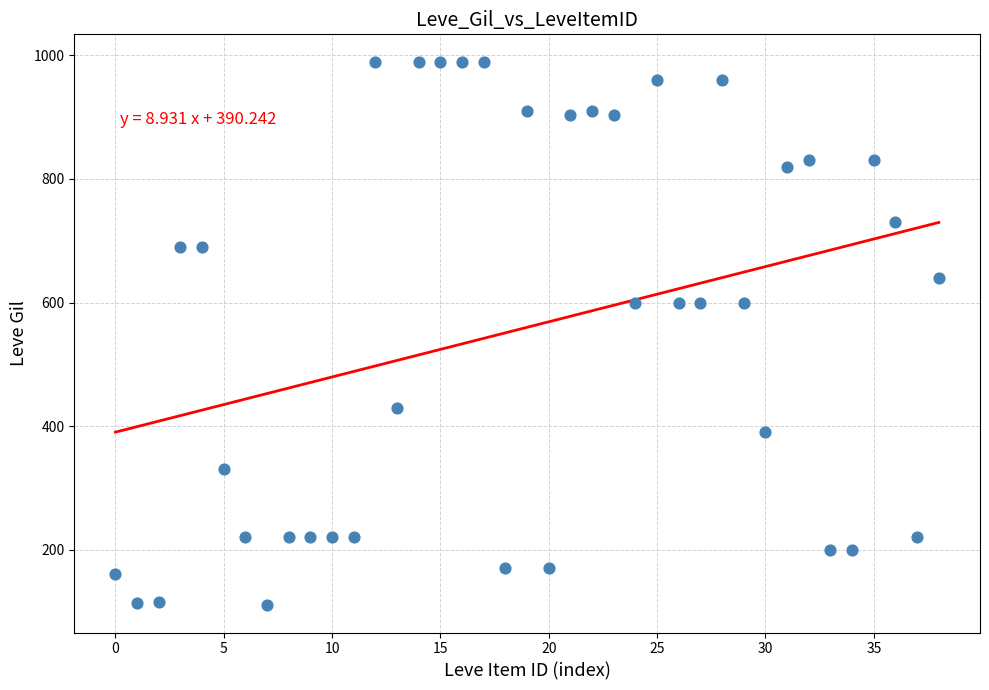

What is the range of Y values (max minus min)?

880